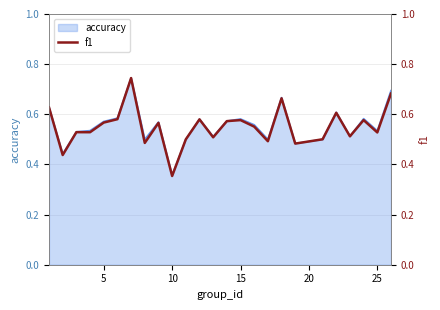

Where is accuracy nearest to the value 0?

10